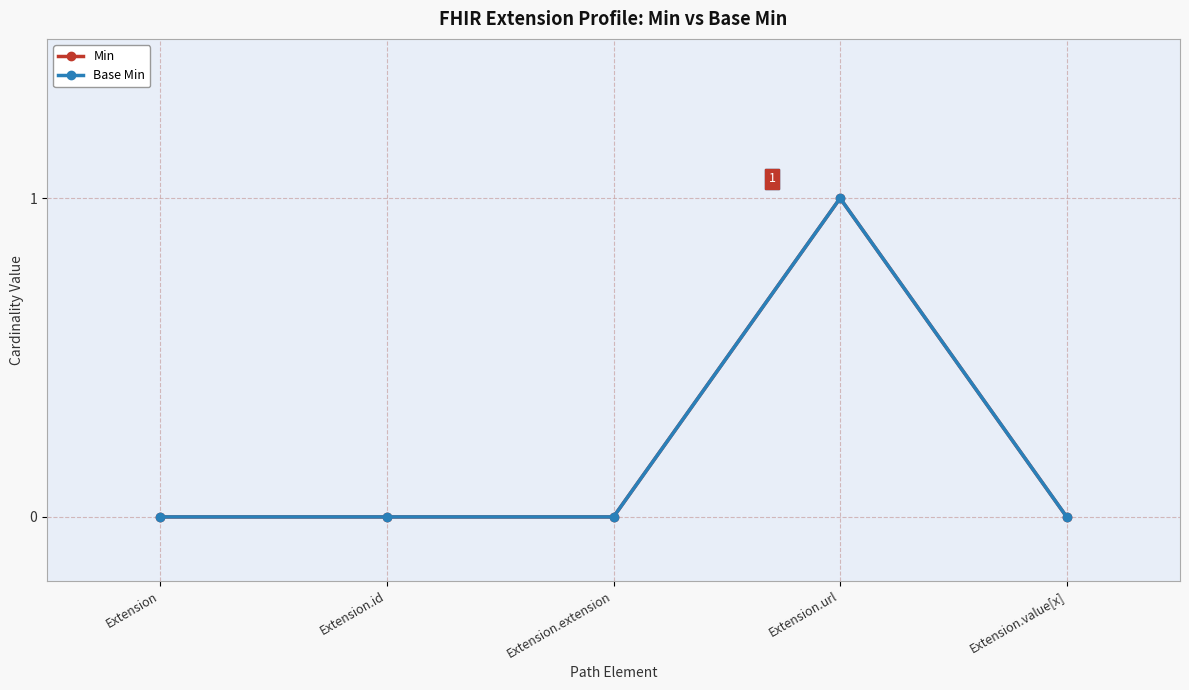

List the labels in order of Base Min value, largest first.

Extension.url, Extension, Extension.id, Extension.extension, Extension.value[x]